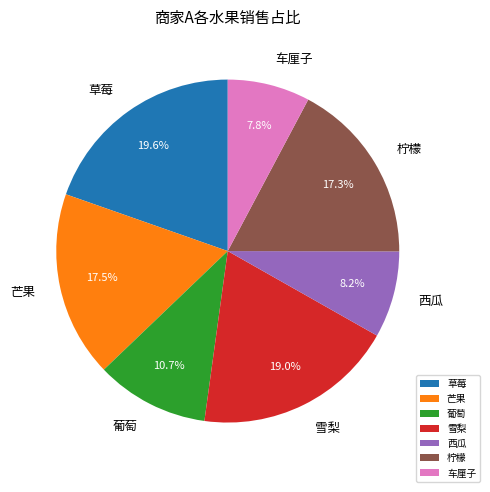

Is 柠檬 the majority of the pie?

No